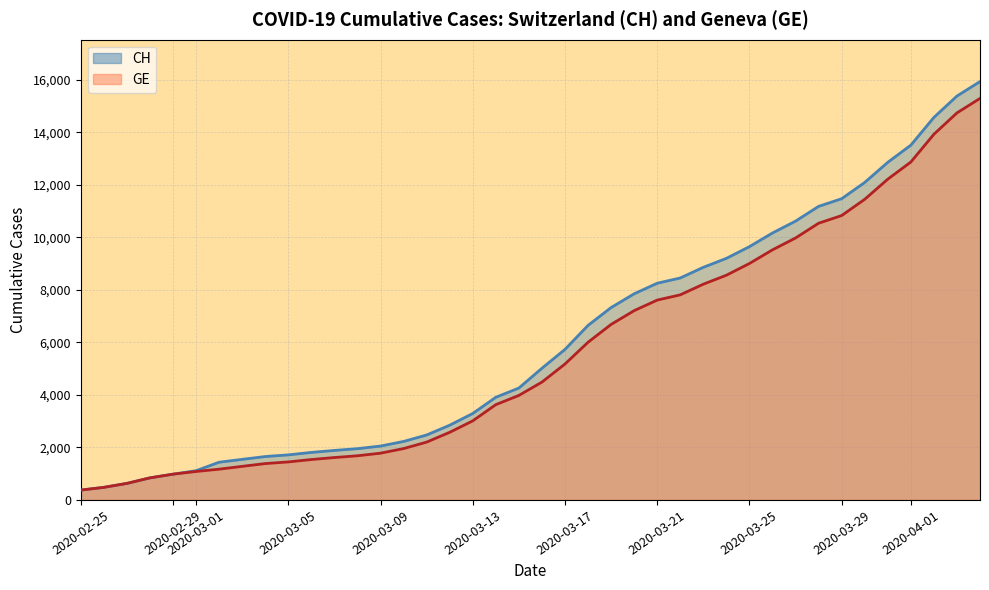

How many data points in GE are above 4485?

19